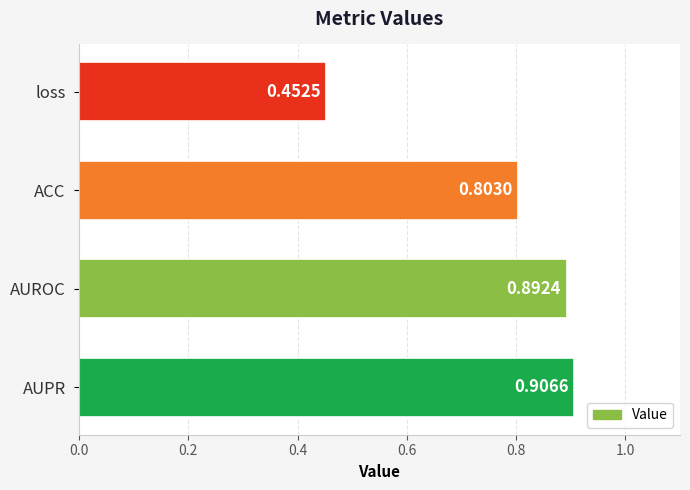

Which category has the highest value across all series?

AUPR